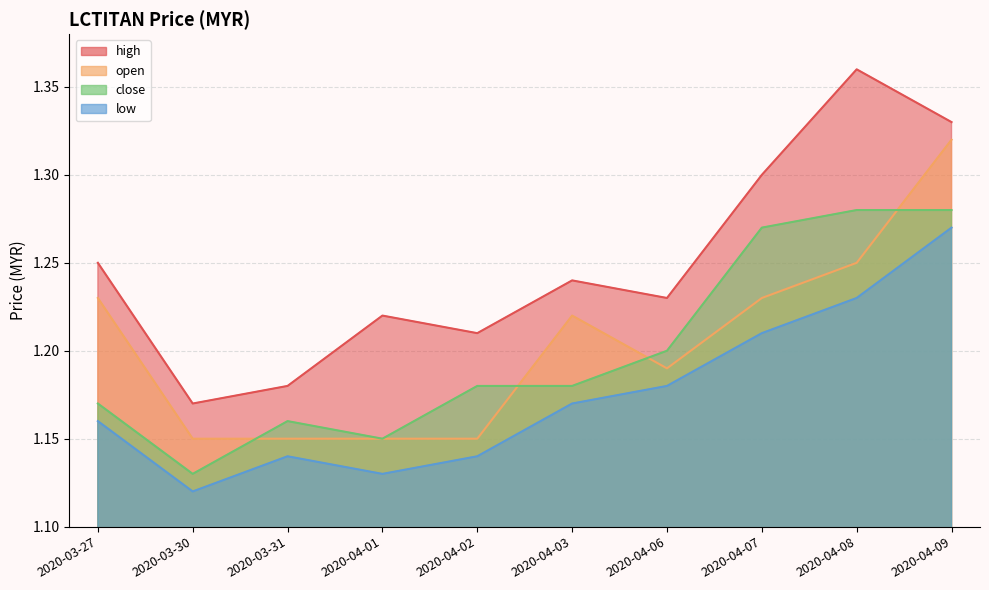

How many interior local peaks does the low series have?

1